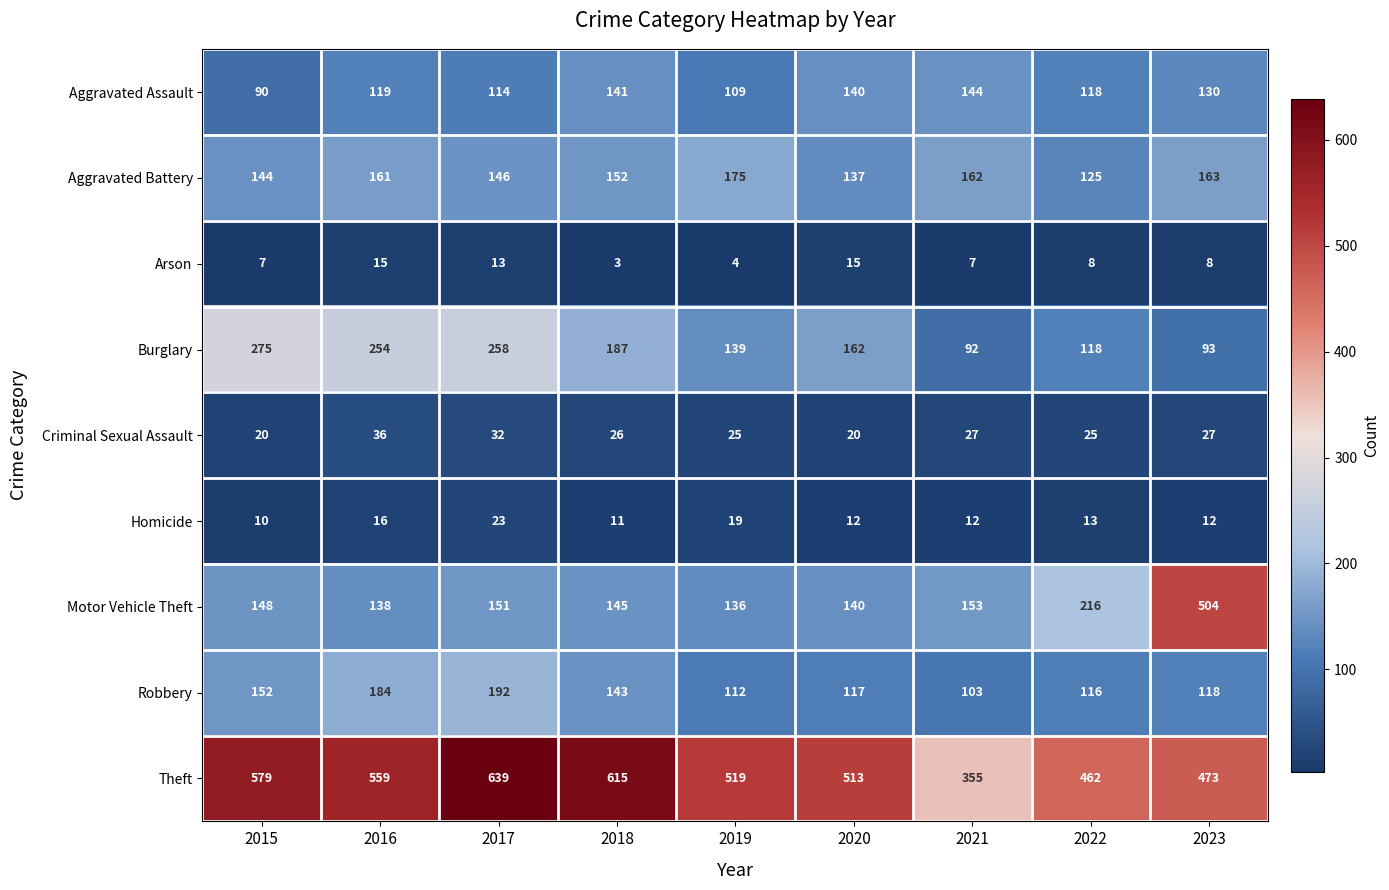

True or false: Aggravated Assault has a value of 173 at 2016.

False